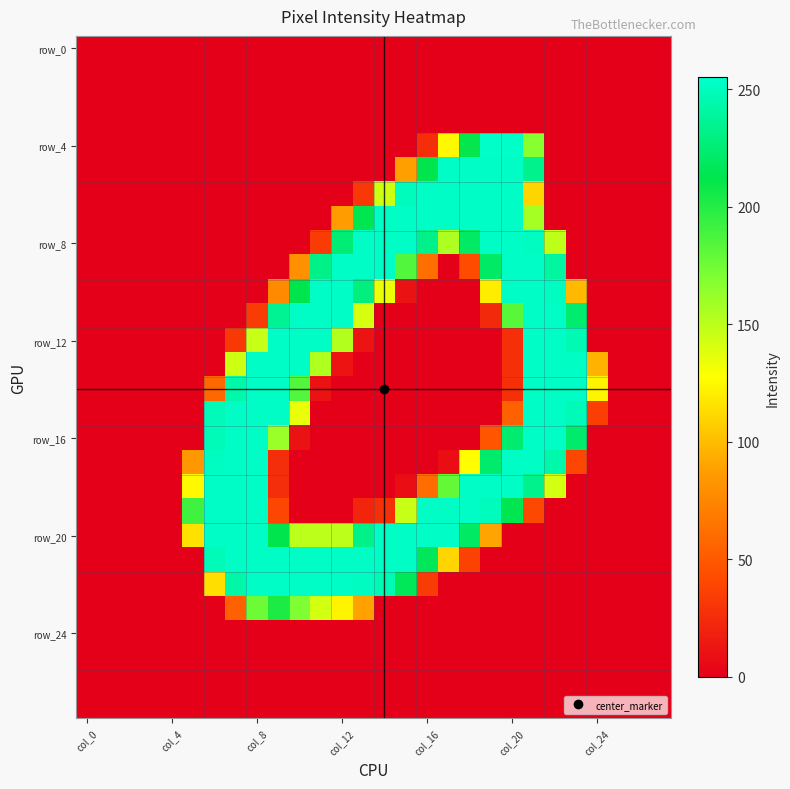

Which series has the widest spread of values?

row_4